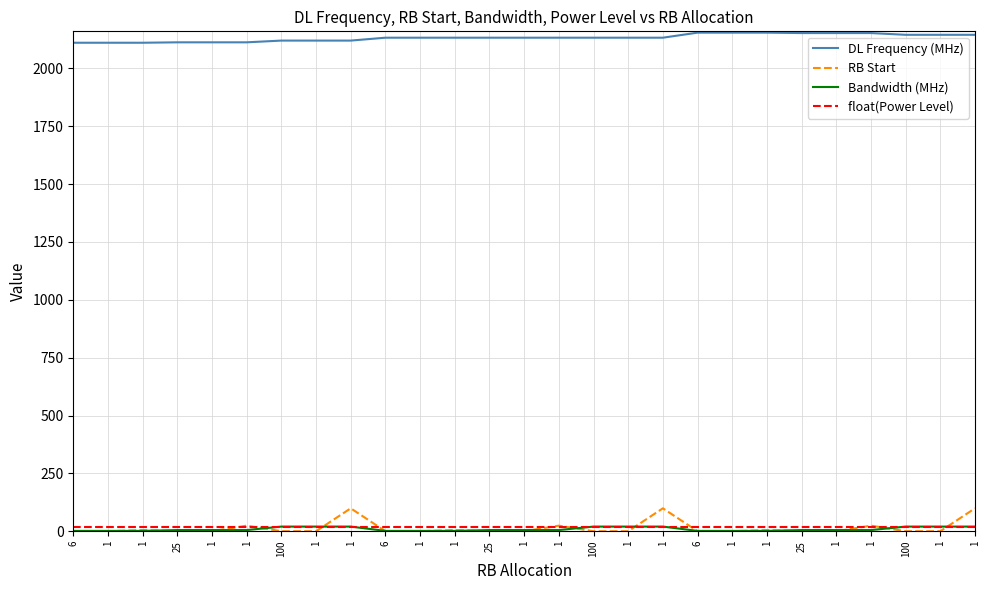

Rank the categories by Bandwidth (MHz) value from highest to lowest.

100, 1, 1, 100, 1, 1, 100, 1, 1, 25, 1, 1, 25, 1, 1, 25, 1, 1, 6, 1, 1, 6, 1, 1, 6, 1, 1